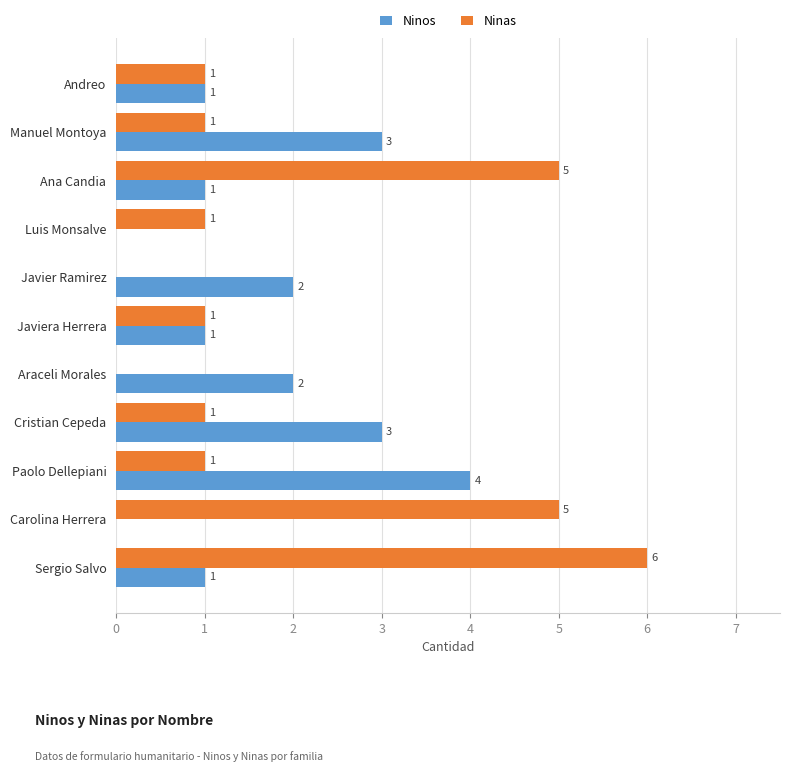

How many Ninas values are between 1 and 5?

8